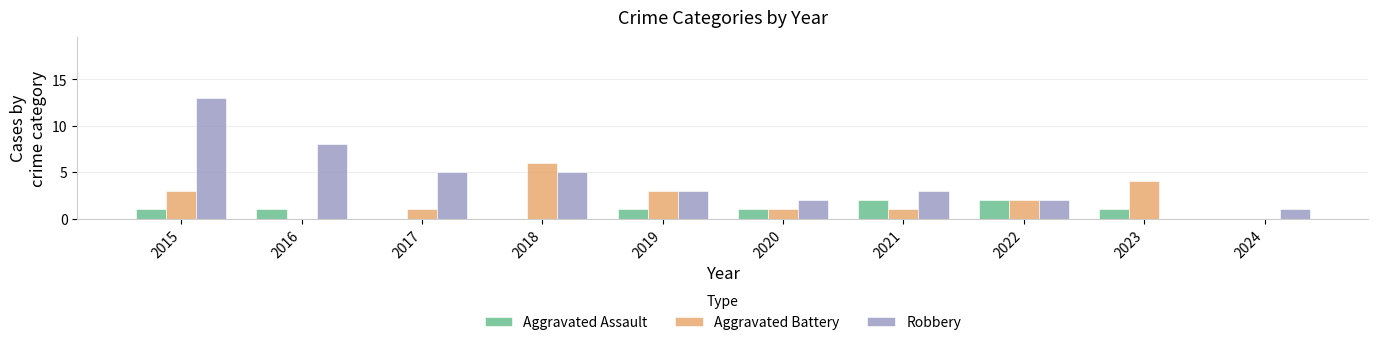

At which category is the sum across all series the highest?

2015